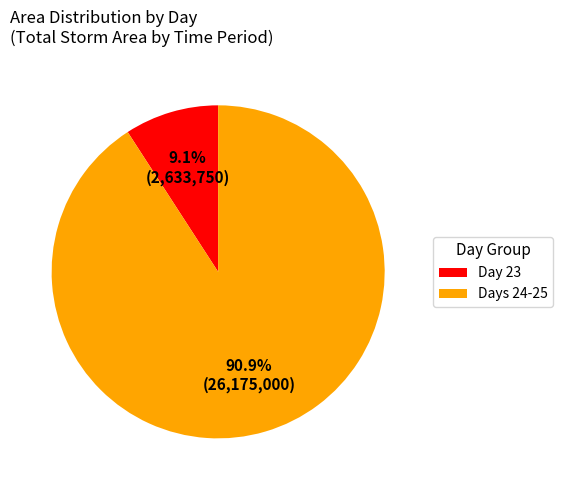

Do Days 24-25 and Day 23 together represent more than half of the pie?

Yes